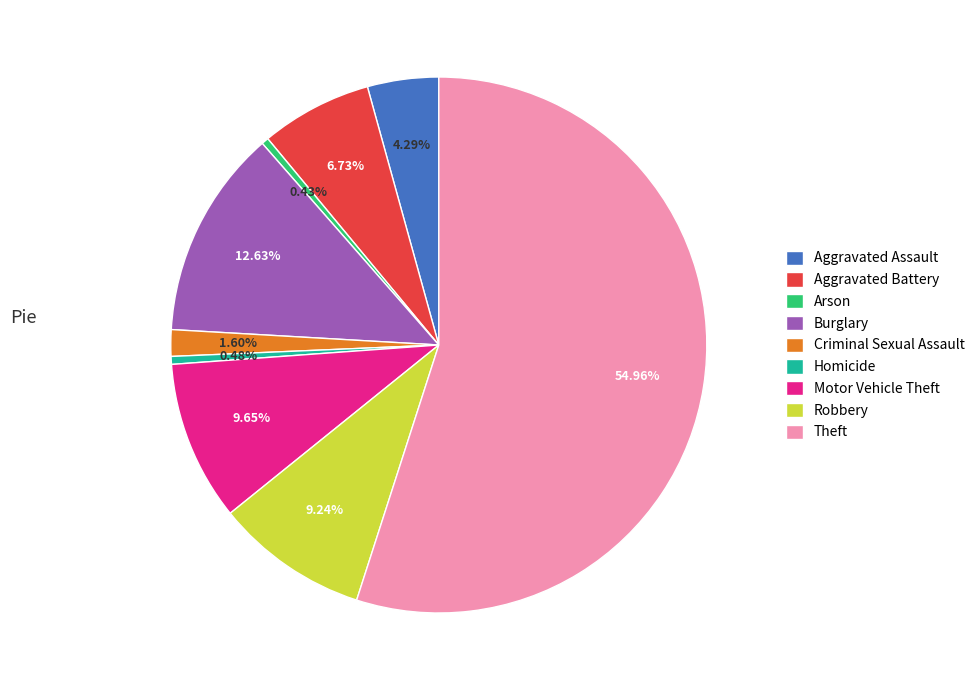

To the nearest percent, what percentage of the pie is Theft?

55%